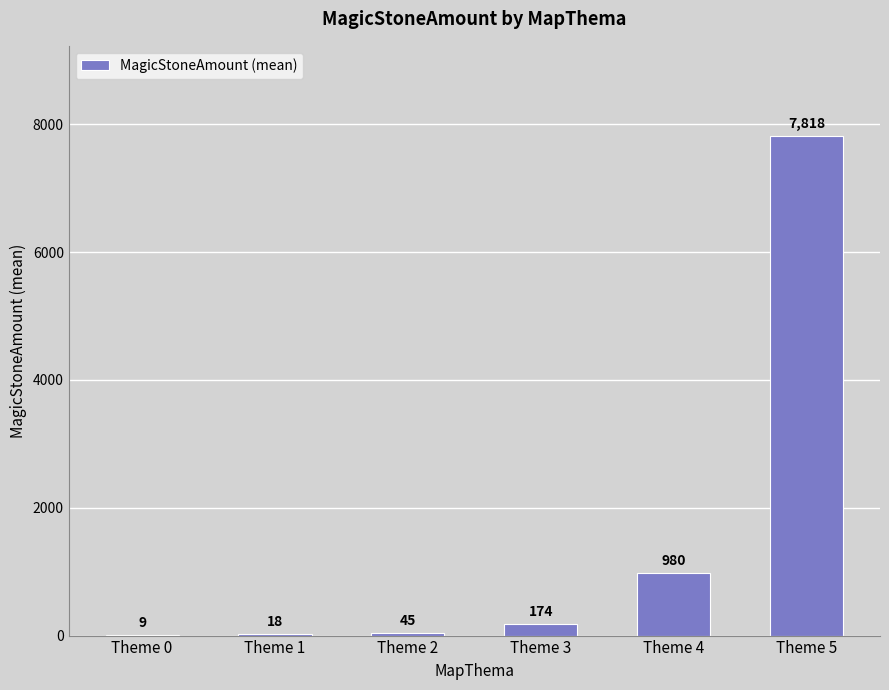

Which has a higher value, Theme 4 or Theme 5?

Theme 5